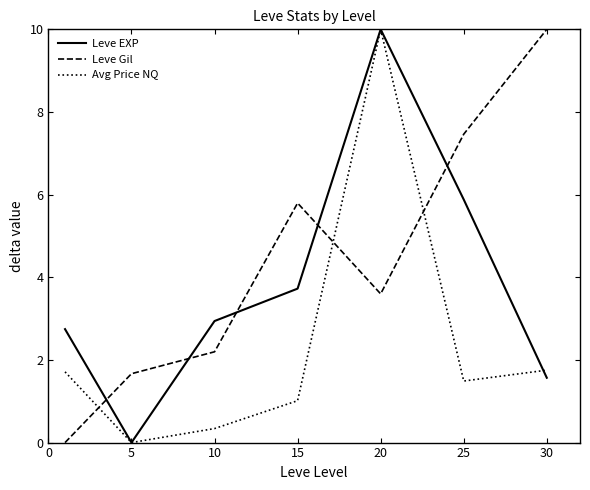

Rank the series by their average value, from lowest to highest.

Avg Price NQ, Leve EXP, Leve Gil